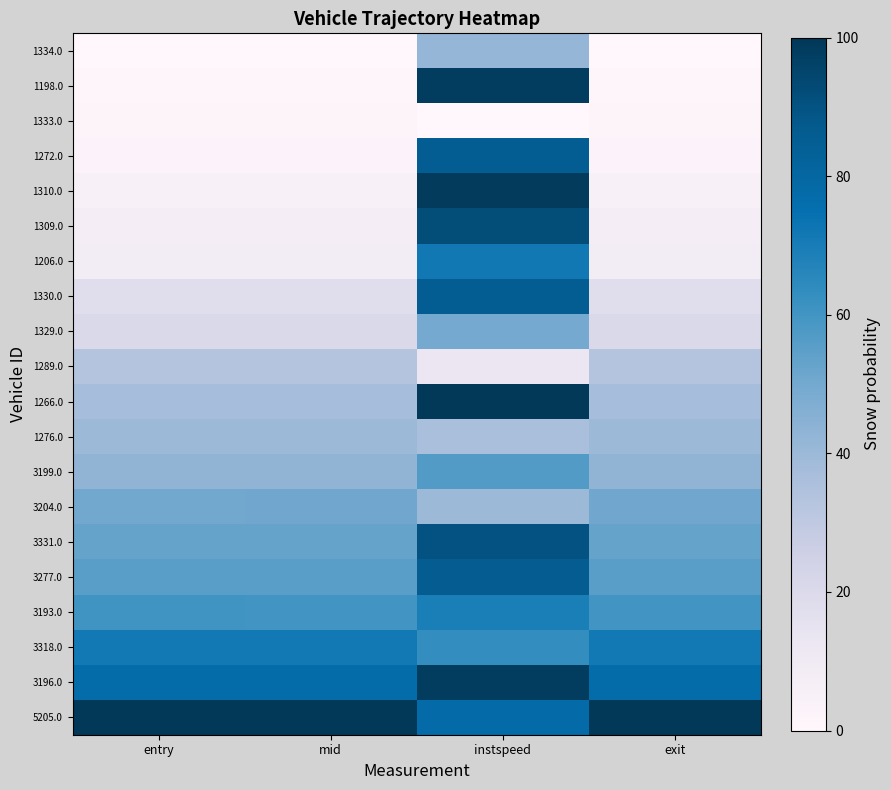

At how many categories does at least one series exceed 91?

4